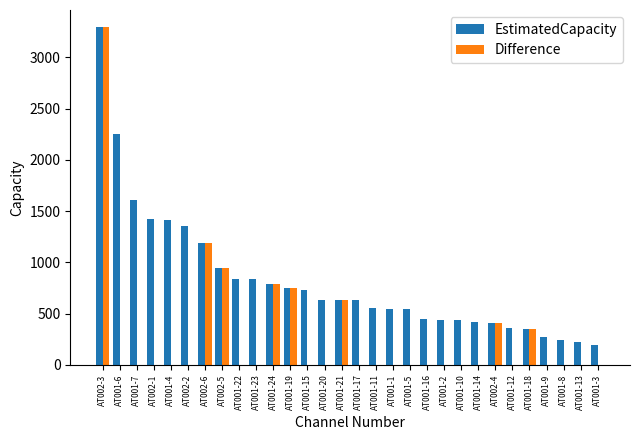

At which category is the sum across all series the highest?

AT002-3